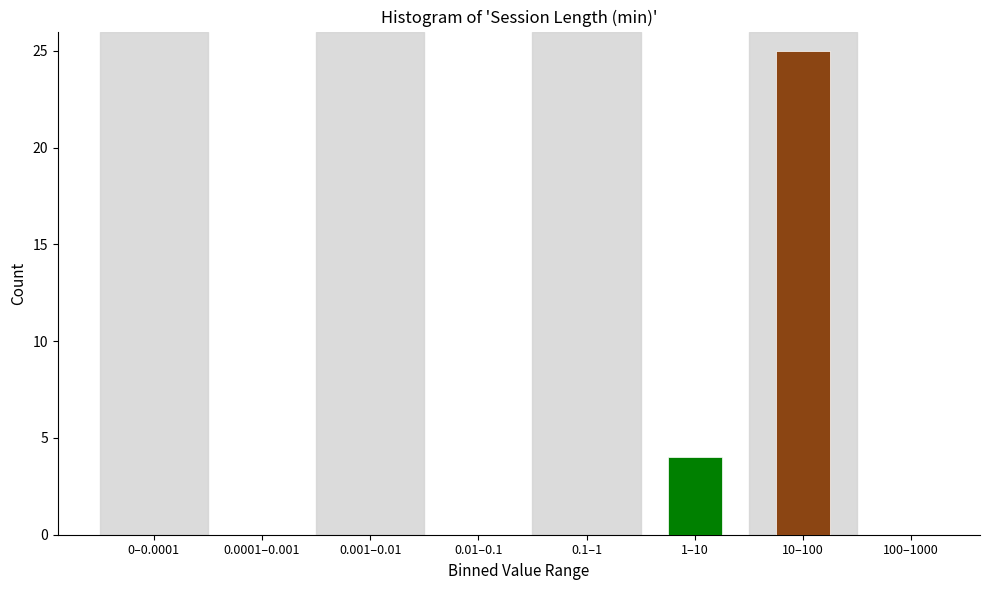

Reading right to left, what are all the values shown in this chart?

100–1000=0	10–100=25	1–10=4	0.1–1=0	0.01–0.1=0	0.001–0.01=0	0.0001–0.001=0	0–0.0001=0